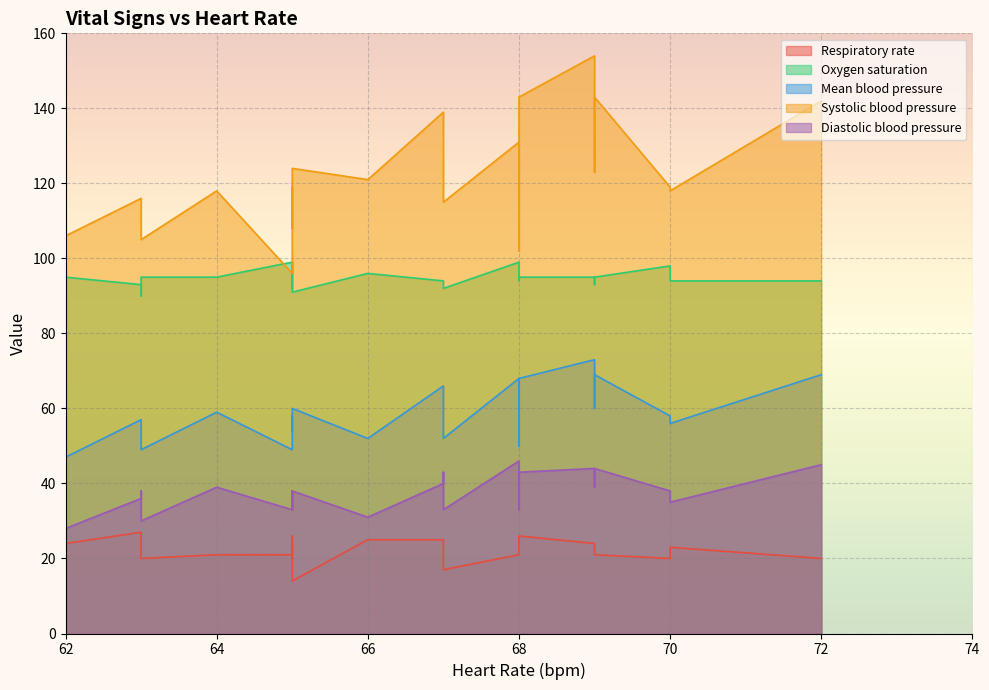

True or false: Diastolic blood pressure has a value of 38 at 7.

True